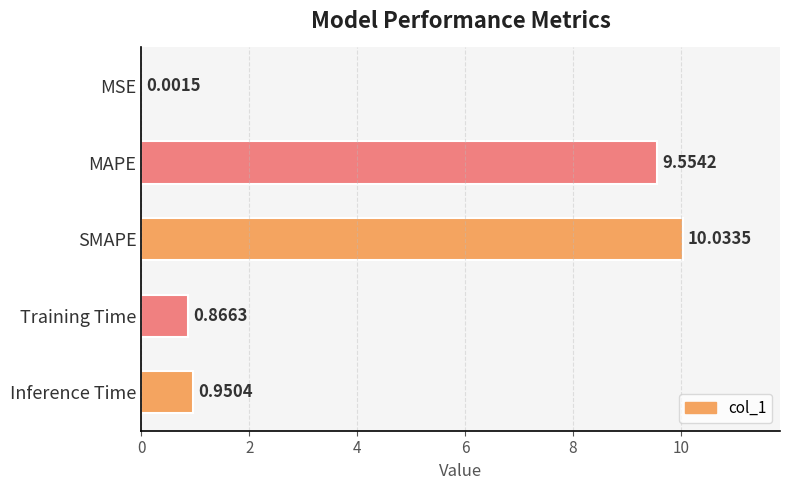

Does the chart contain stacked bars?

No